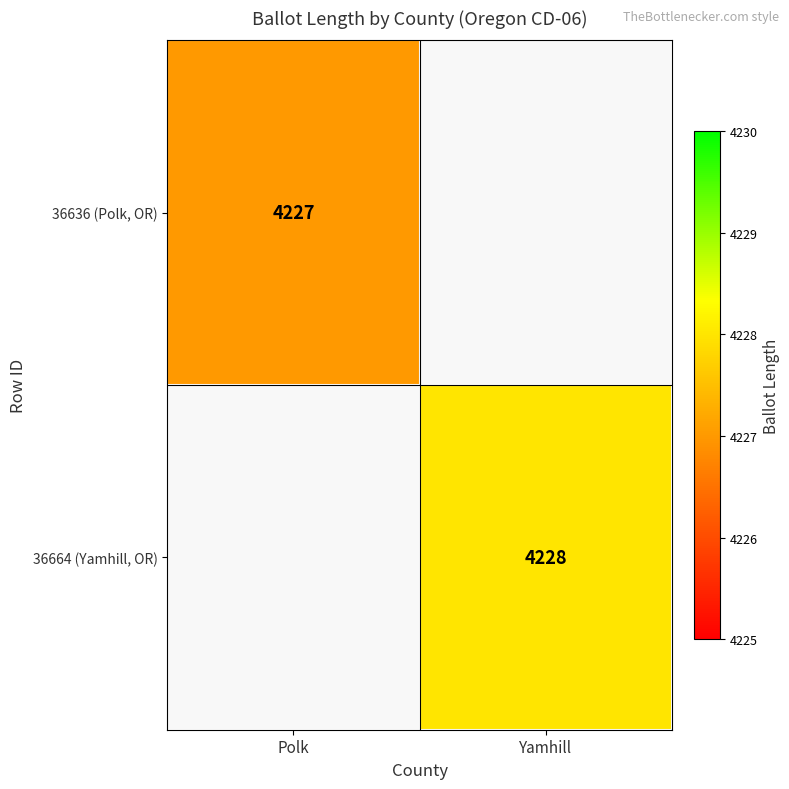

The 36664 (Yamhill, OR) series shows 4228 at Yamhill. True or false?

True